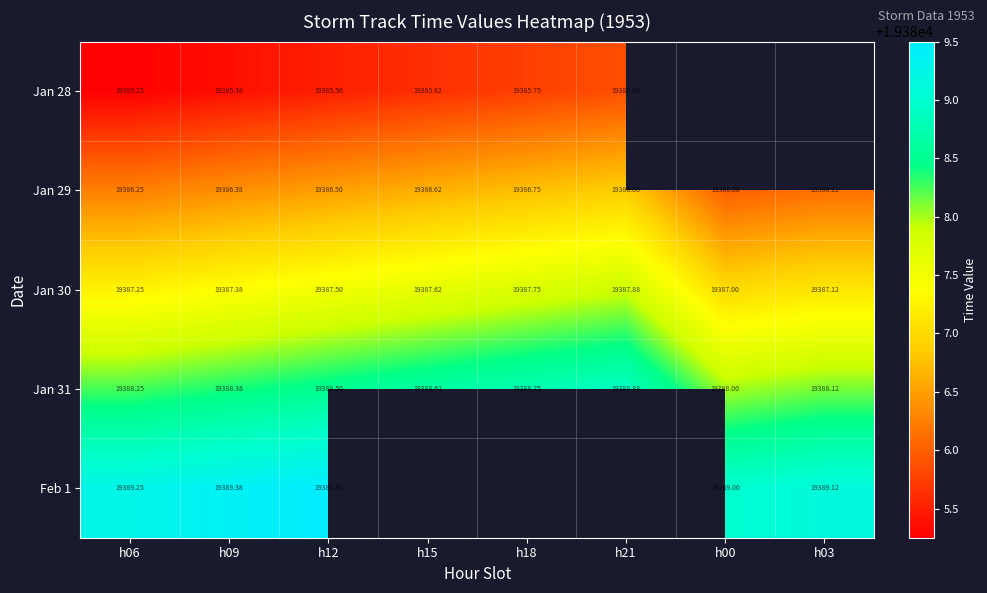

At which label does Jan 29 reach its minimum?

h00